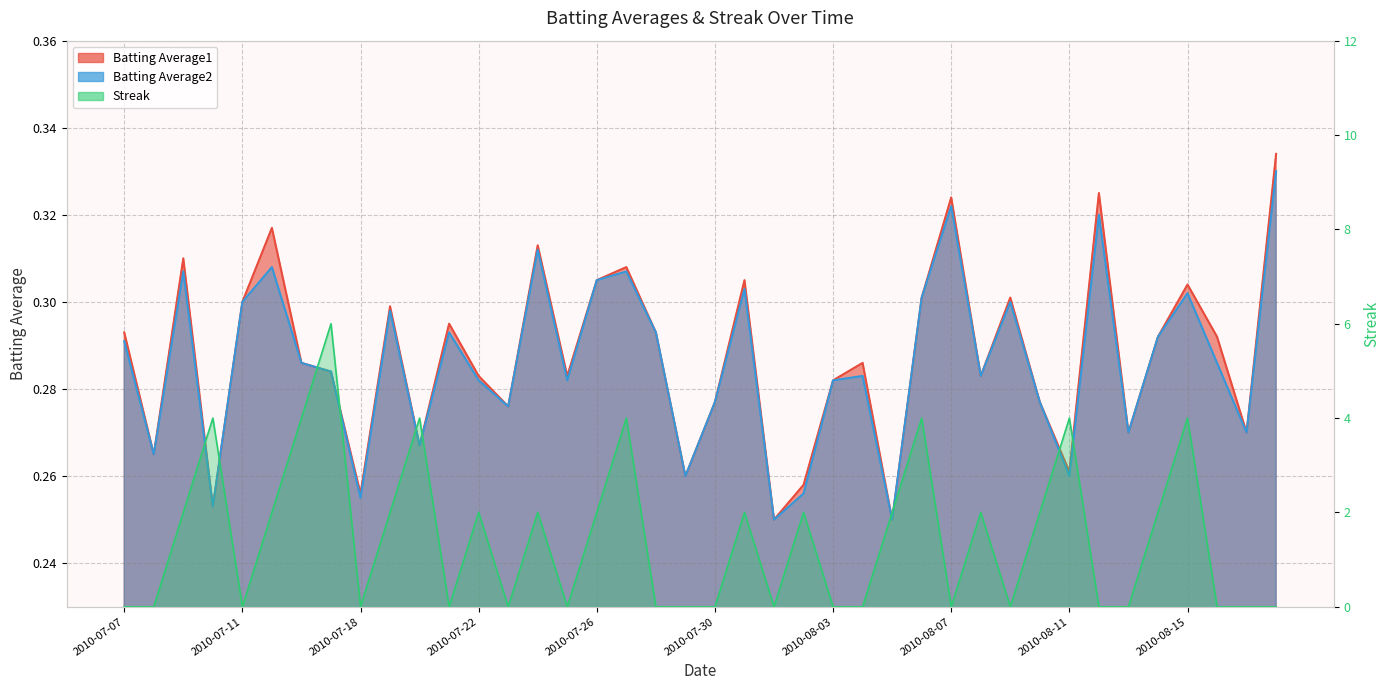

The Batting Average2 series shows 0.1 at 2010-07-30. True or false?

False